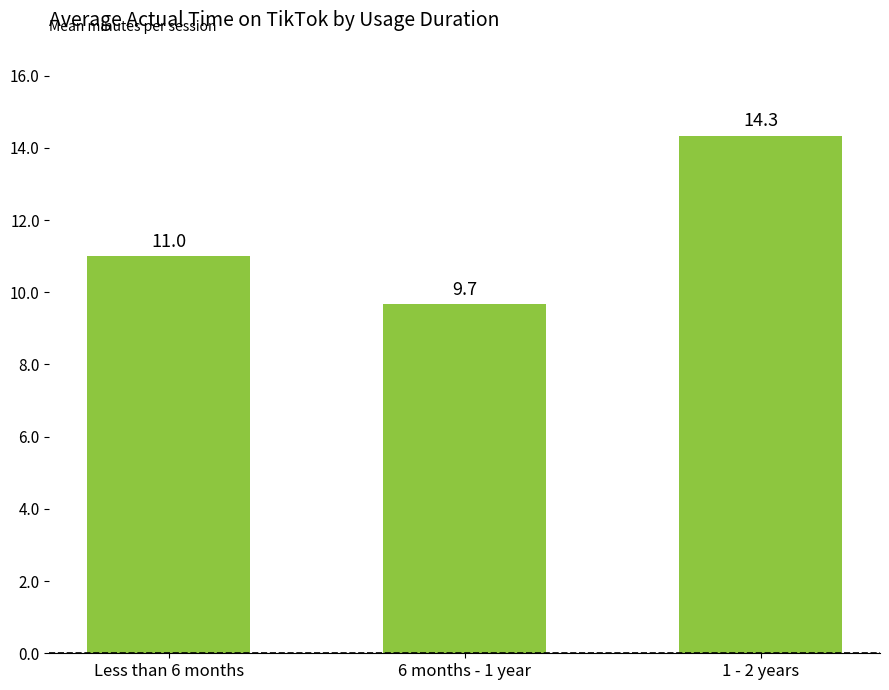

How many categories are shown in the chart?

3